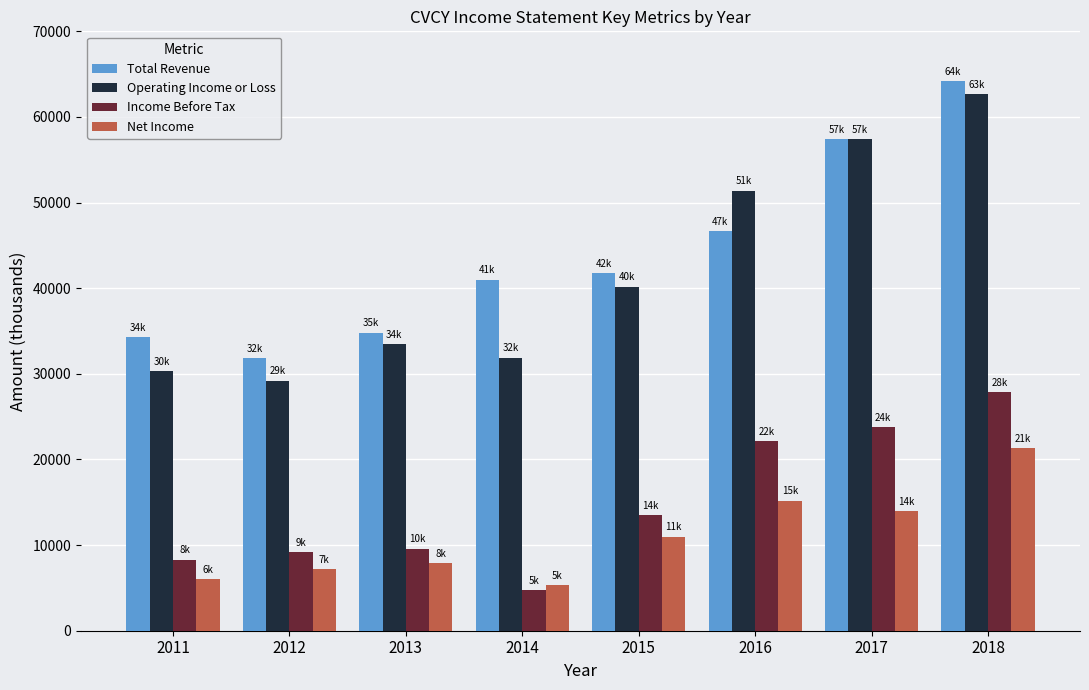

What is the minimum value shown in the chart?

4700